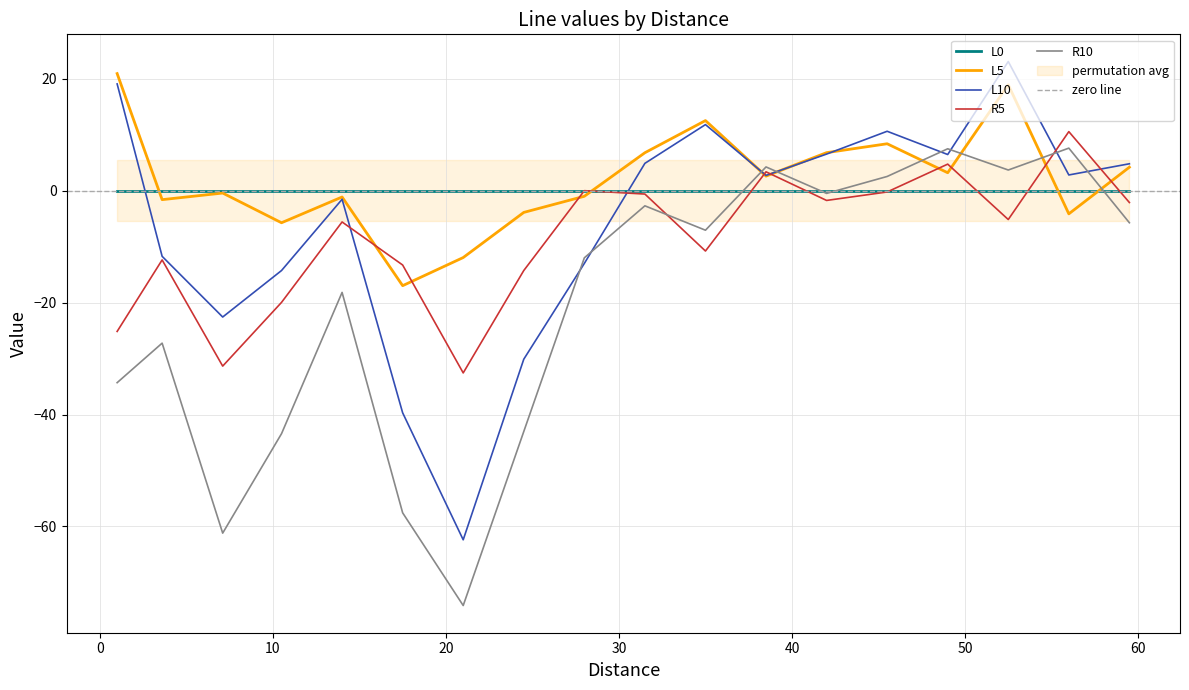

What is the sum of all L5 values?

37.5